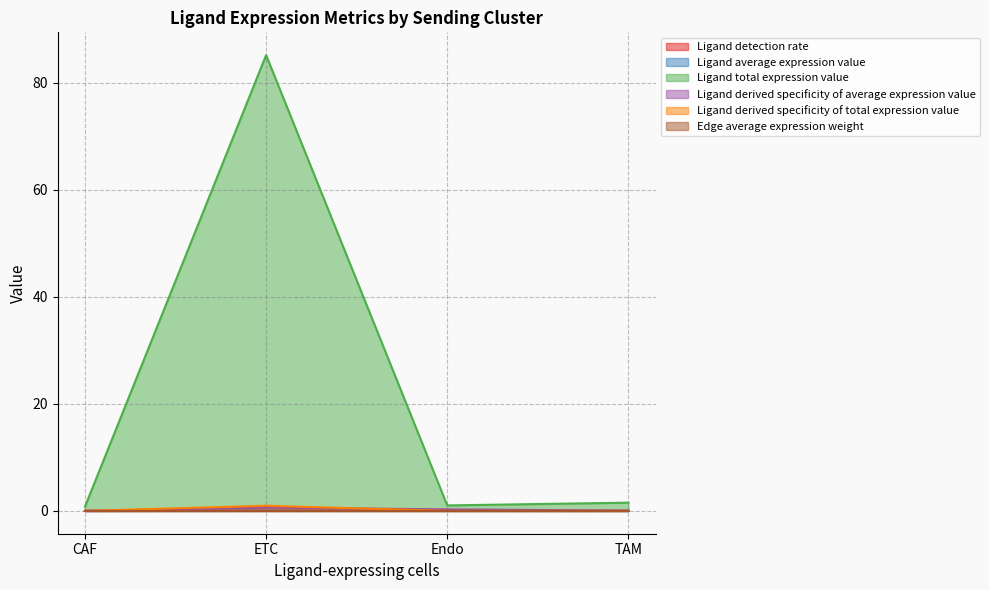

Rank the series by their maximum value, from highest to lowest.

Ligand total expression value, Ligand derived specificity of total expression value, Edge average expression weight, Ligand average expression value, Ligand detection rate, Ligand derived specificity of average expression value